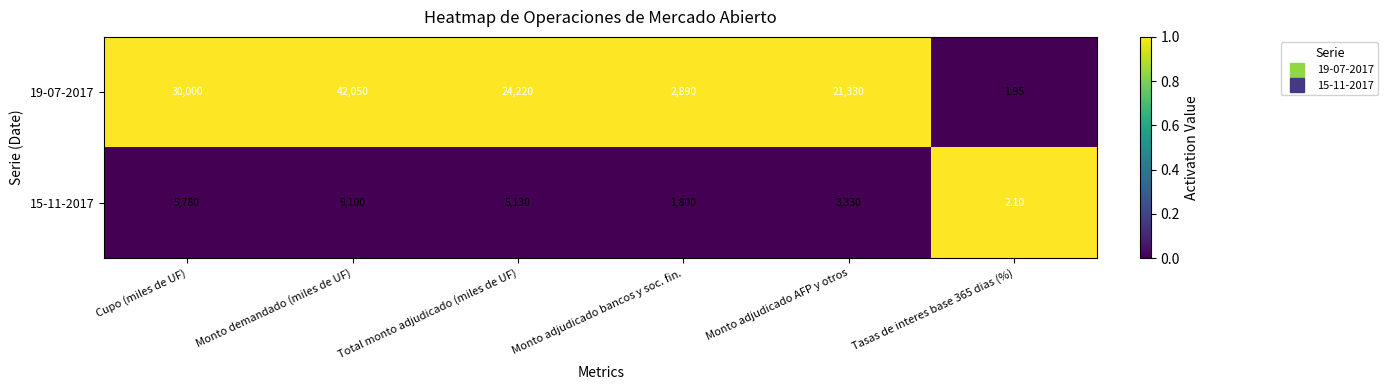

Which category has the highest value in the 19-07-2017 series?

Monto demandado (miles de UF)